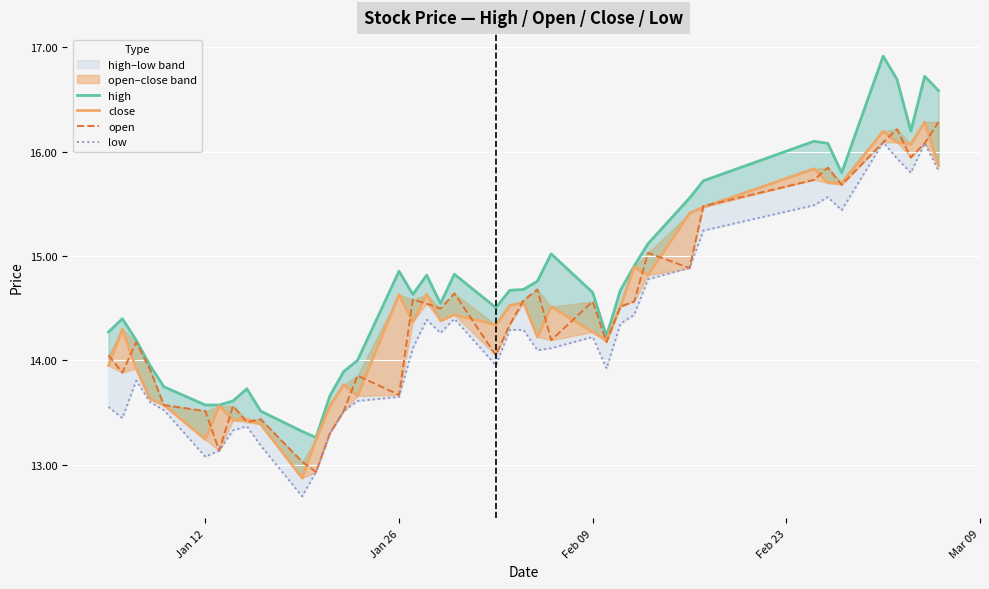

True or false: high and open intersect in this chart.

False